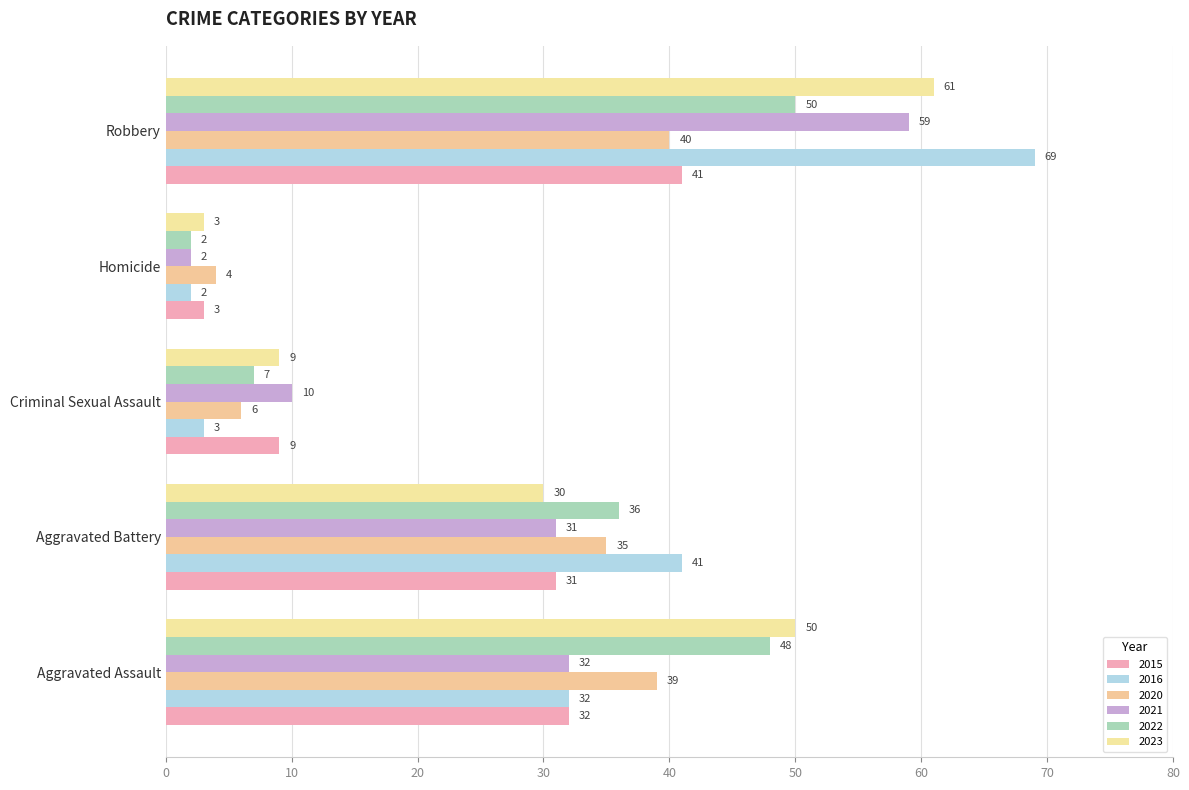

Which series has the widest spread of values?

2016